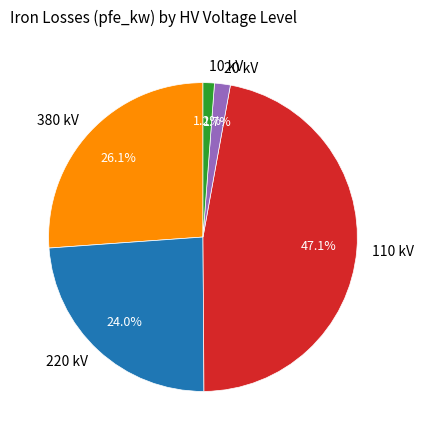

Is there any slice that represents more than half of the pie?

No